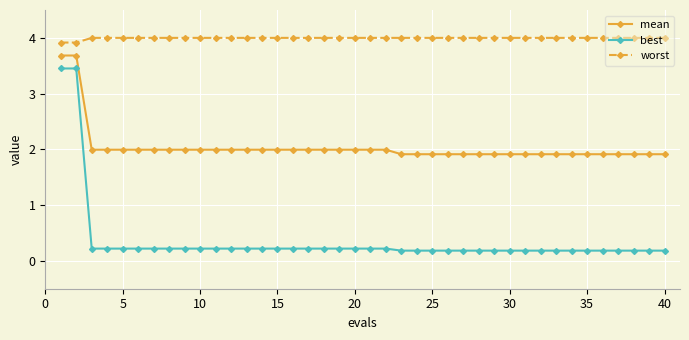

What is the value of the best point at the 40th from the left?

0.2